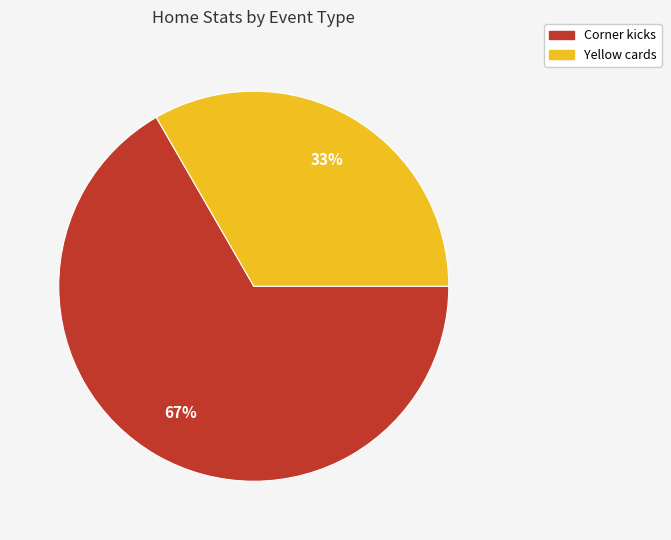

What is the ratio of the value at Corner kicks to the value at Yellow cards?

2.0